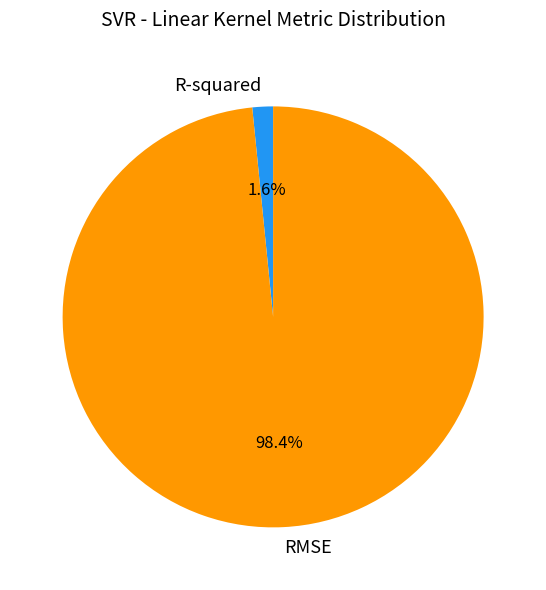

To the nearest percent, what is the difference between the RMSE and R-squared slice percentages?

97%